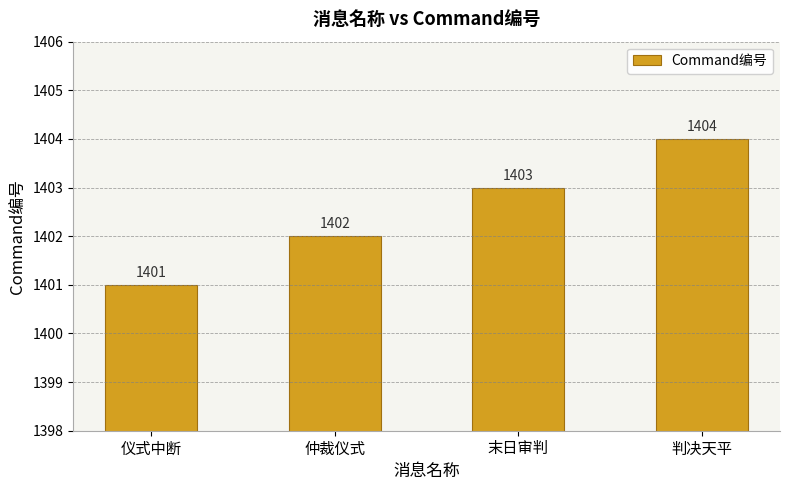

What is the approximate value at 判决天平?

1404